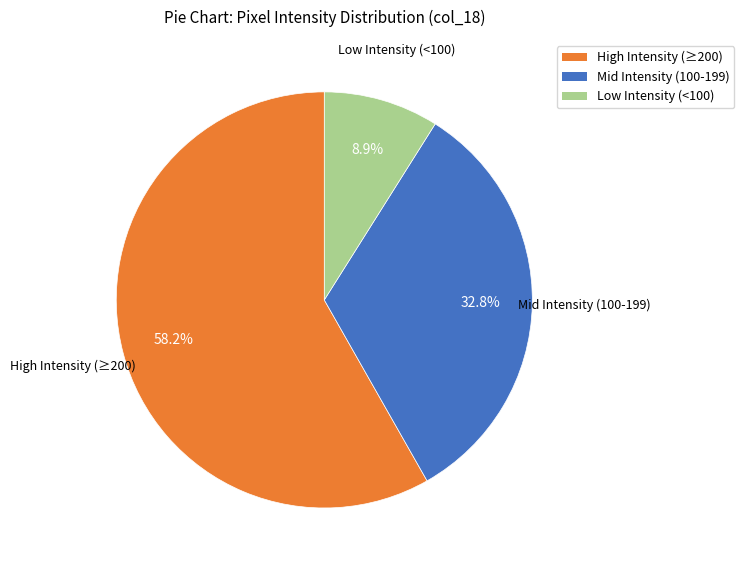

Count the number of slices in the pie.

3